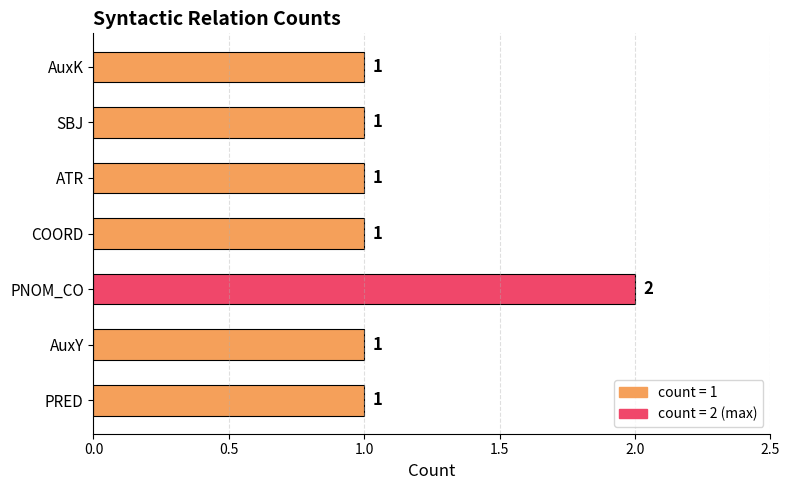

The chart shows a value of 2 at PRED. True or false?

False